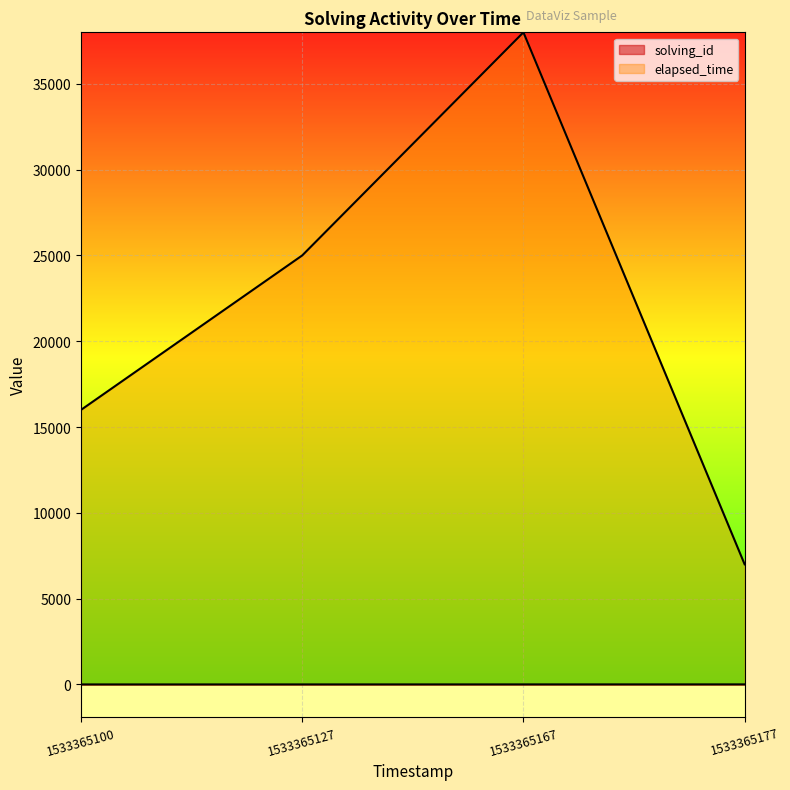

What are all the series names shown in the legend?

solving_id, elapsed_time